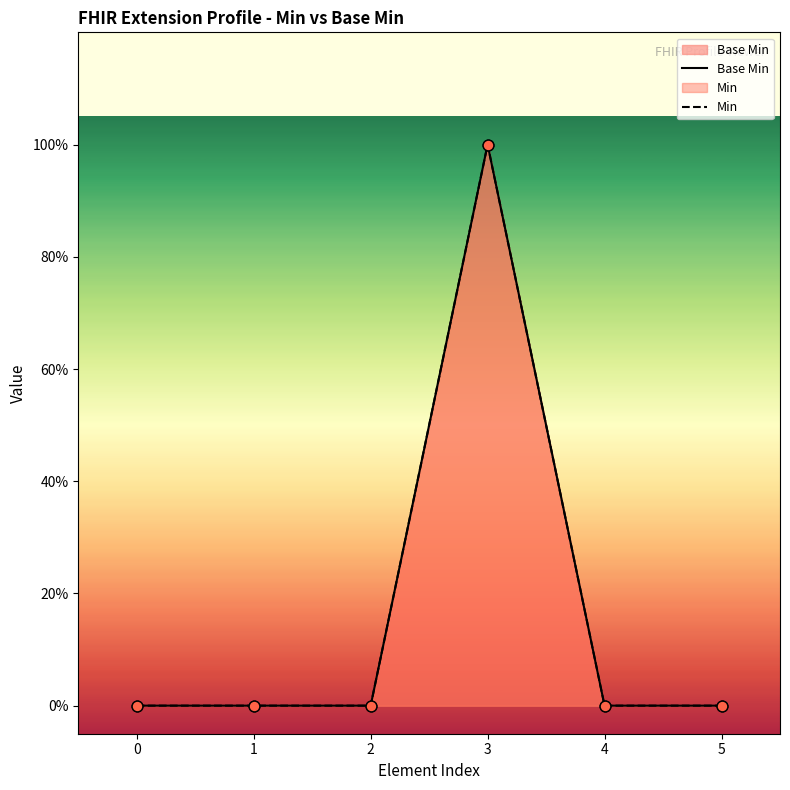

At which category is the sum across all series the highest?

3